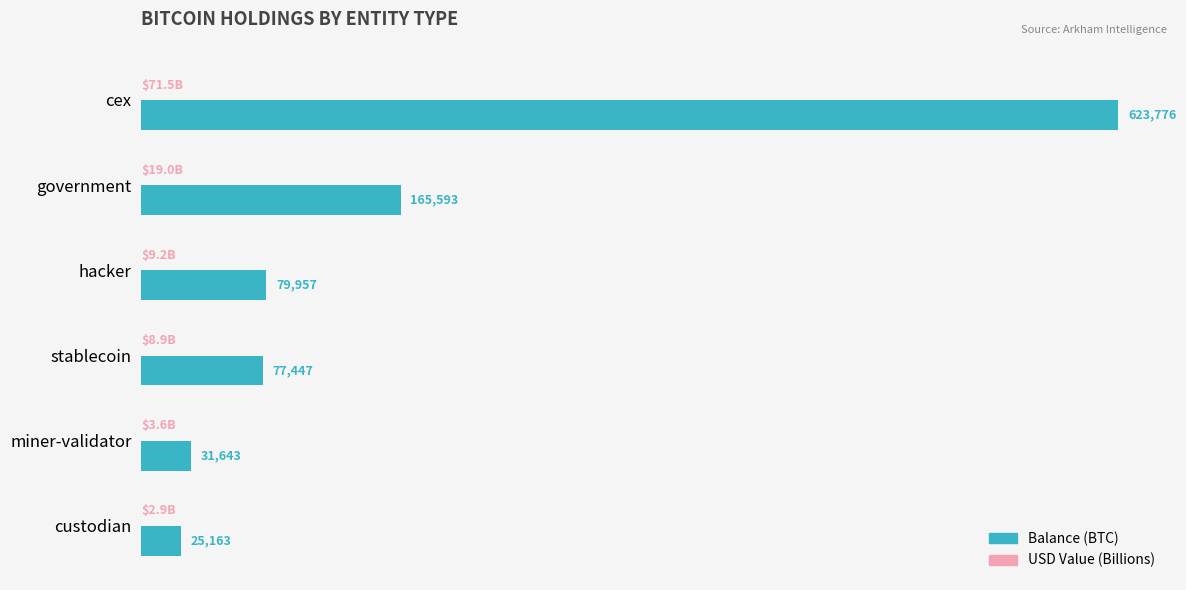

Which series has the largest total across all categories?

Balance (BTC)